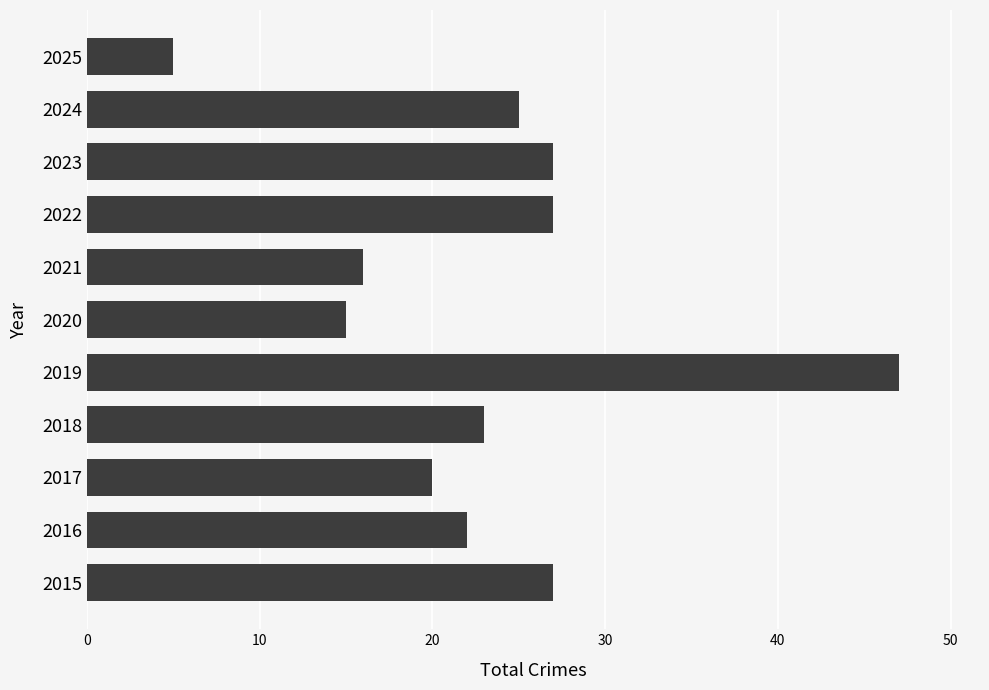

What is the sum of all values?

254